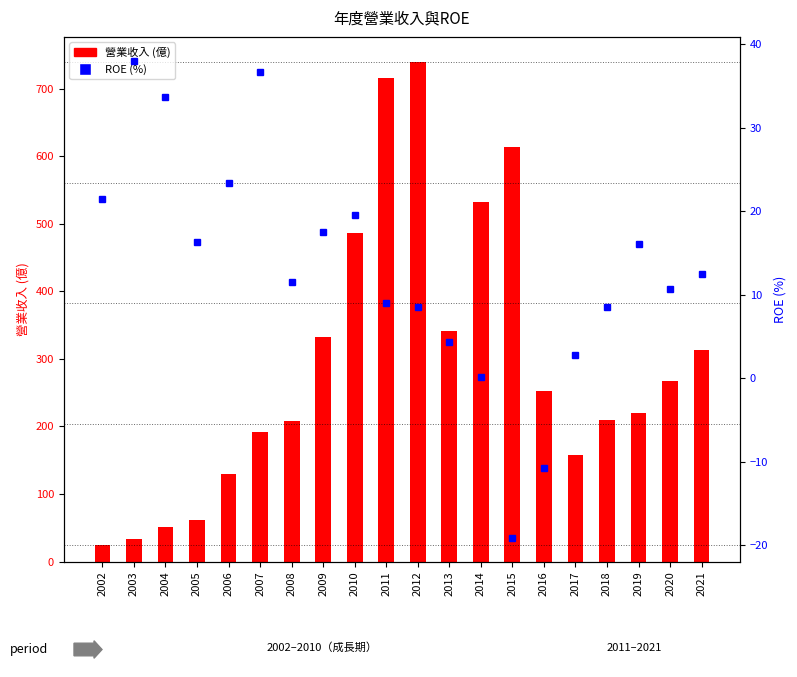

Which series changed the most between 2016 and 2018?

營業收入 (億)